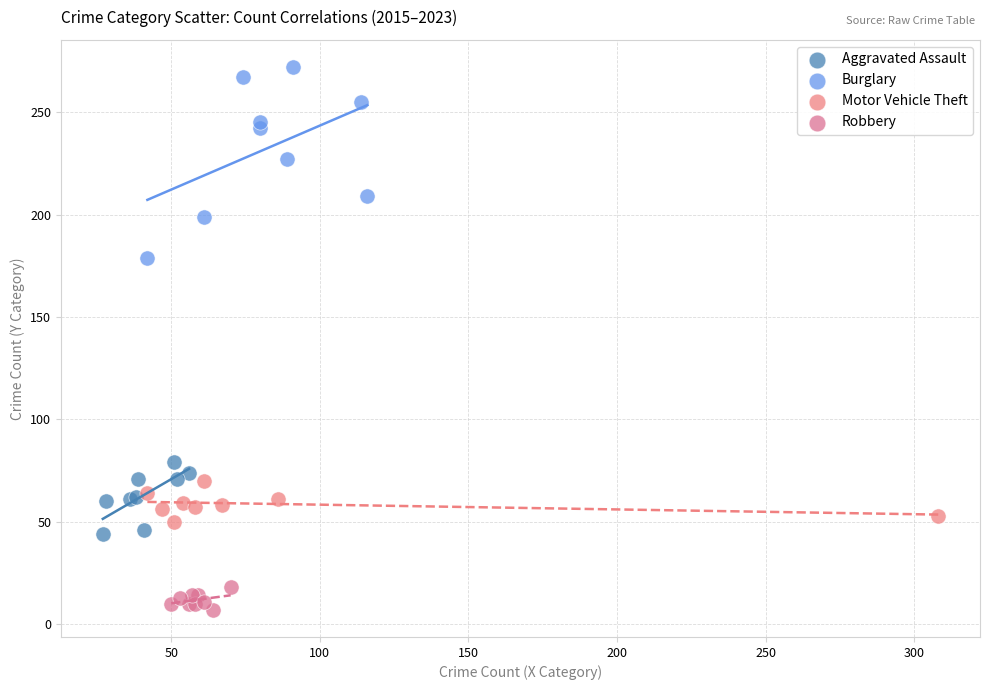

Which series contains the lowest Y value?

Robbery